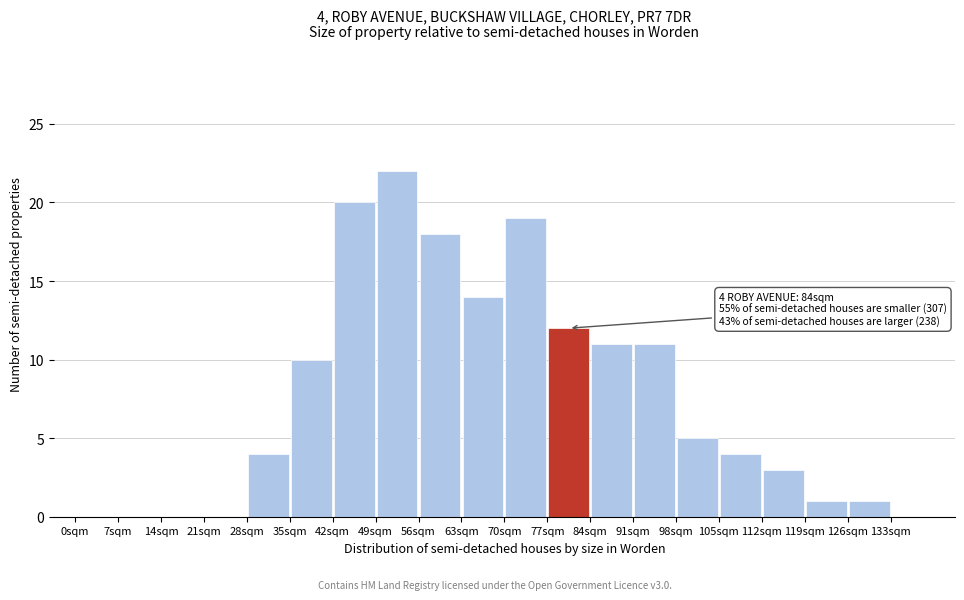

Which range on the x-axis has the tallest bar?

49 to 56